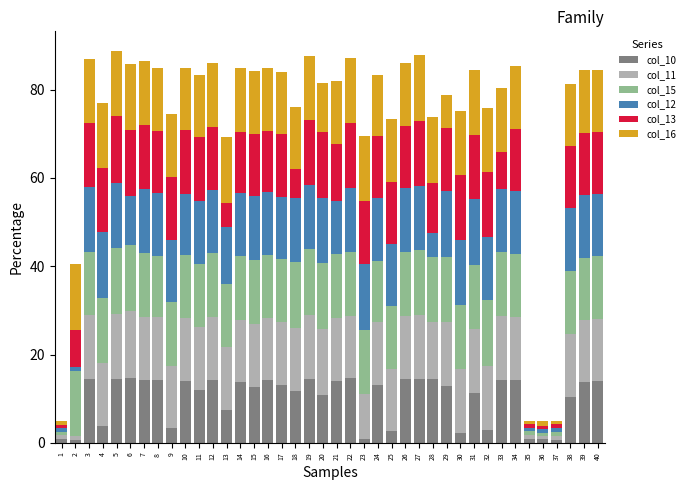

How many bars are there in total?

40